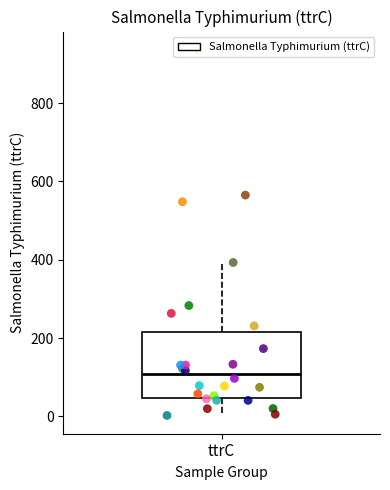

Read this box plot against the y-axis: the position of the median line, the range covered by the box, and the ends of both whiskers. The values are not printed on the chart, so give them approximately, as read against the axis.

median 100, box 40 to 220, whiskers 0 to 400